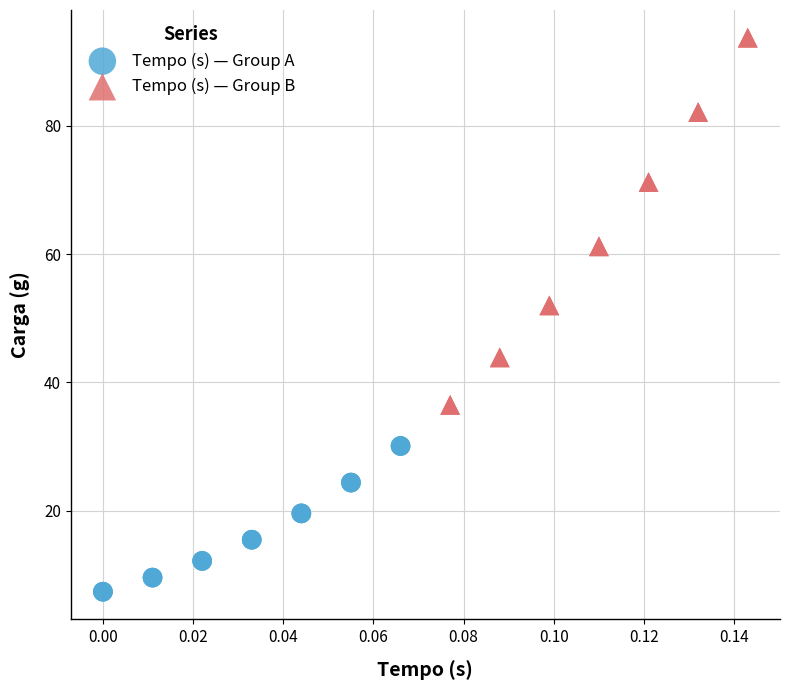

Which series contains the lowest Y value?

Tempo (s) — Group A